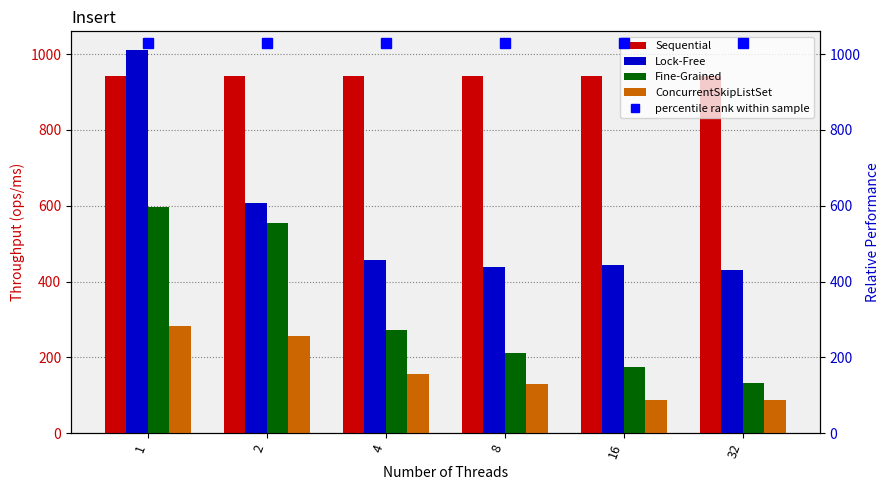

Rank the series by their average value, from highest to lowest.

Sequential, Lock-Free, Fine-Grained, ConcurrentSkipListSet